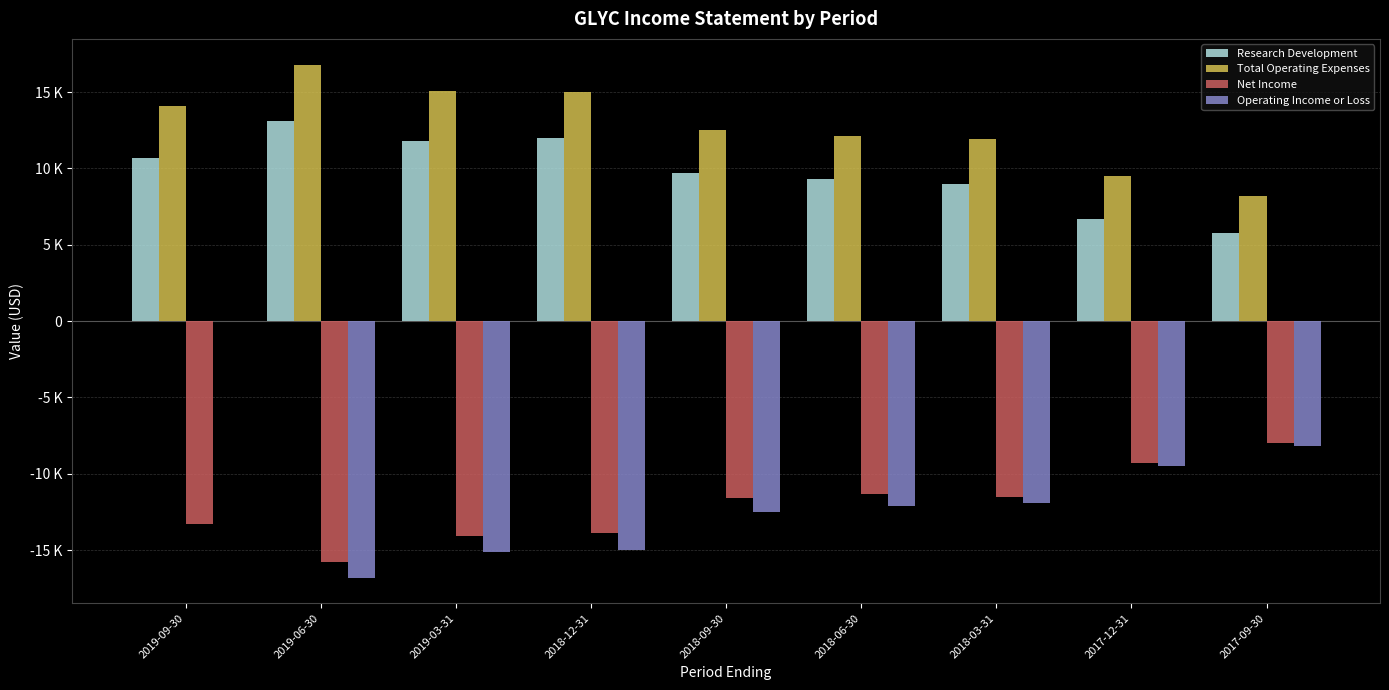

What is the total value across all series at 2019-09-30?

11500